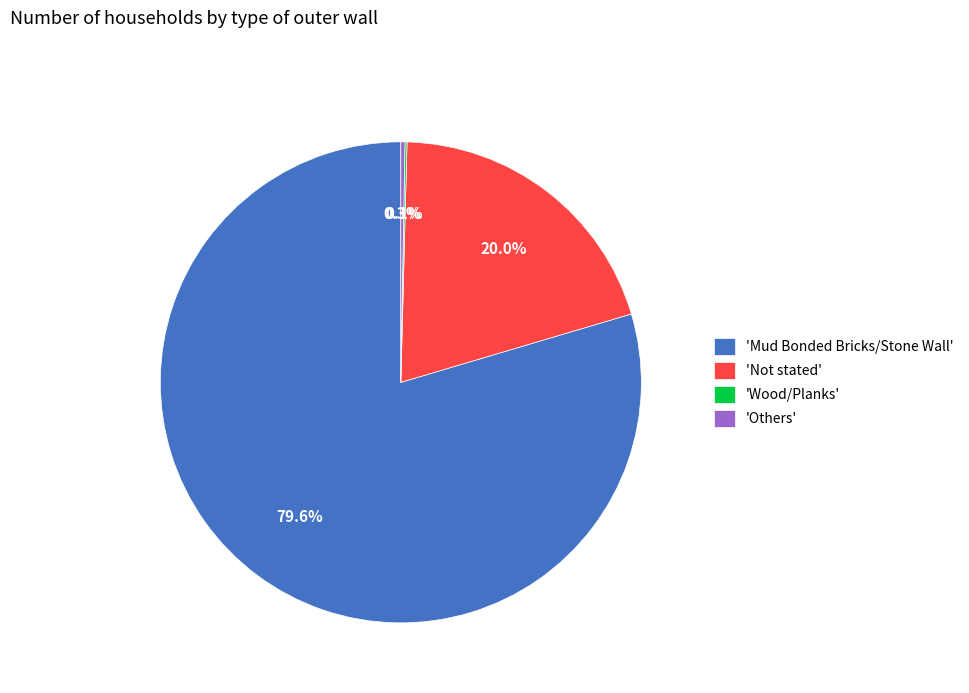

What percentage is NOT represented by 'Not stated'?

80.0%